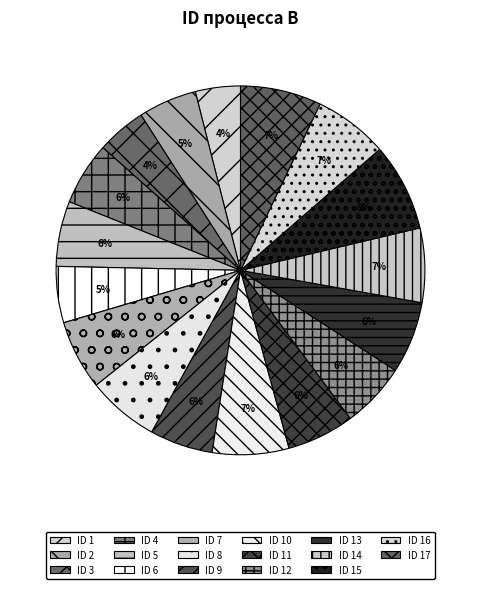

How many slices are in this pie chart?

17